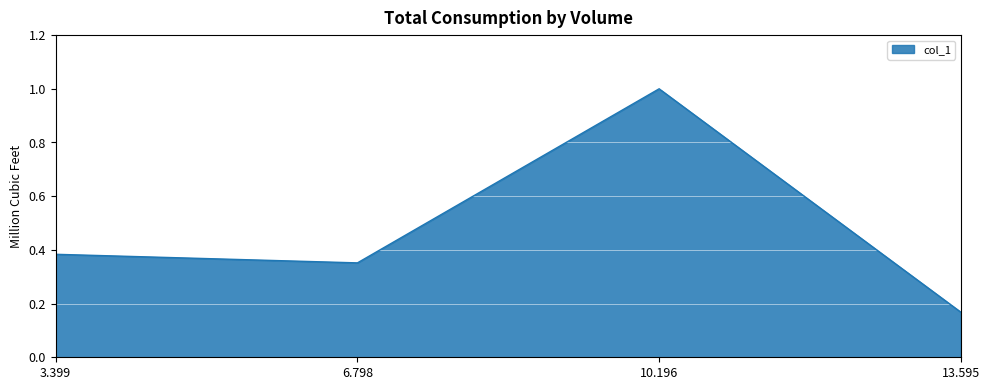

List the labels in order of value, smallest first.

13.595, 6.798, 3.399, 10.196